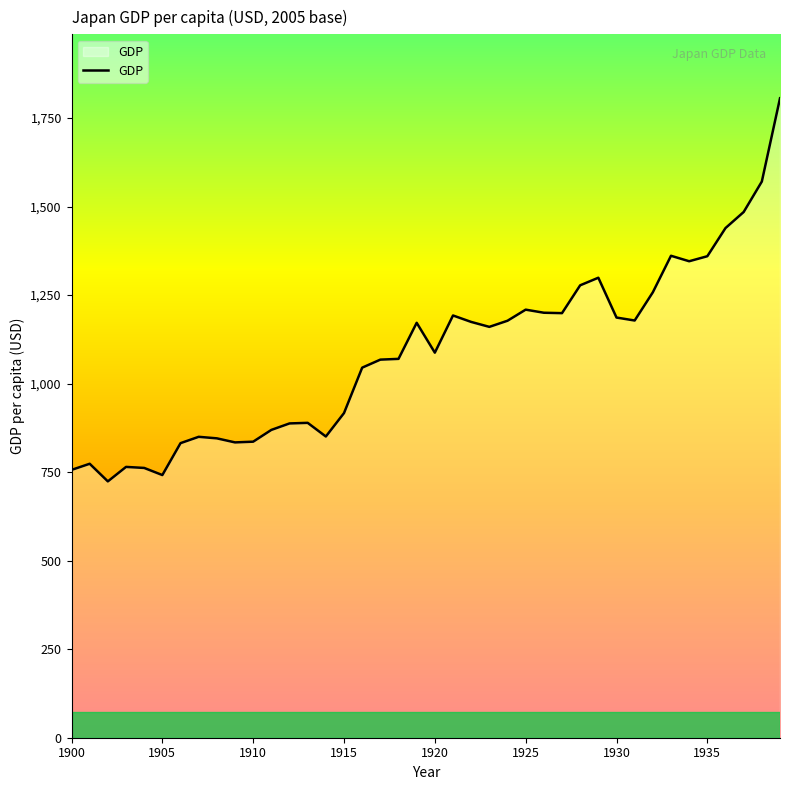

What is the difference between the maximum and minimum values?

1081.9